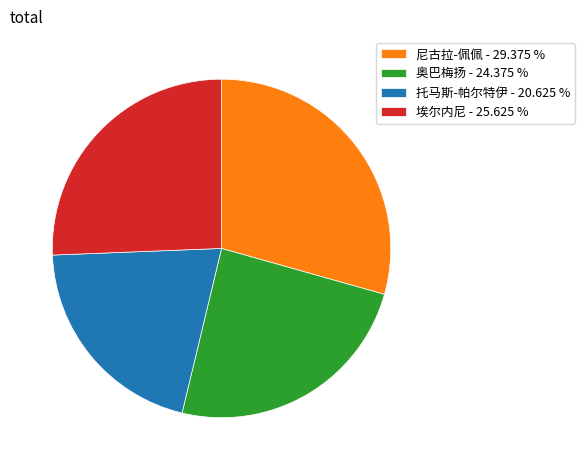

Which has a higher value, 托马斯-帕尔特伊 or 尼古拉-佩佩?

尼古拉-佩佩